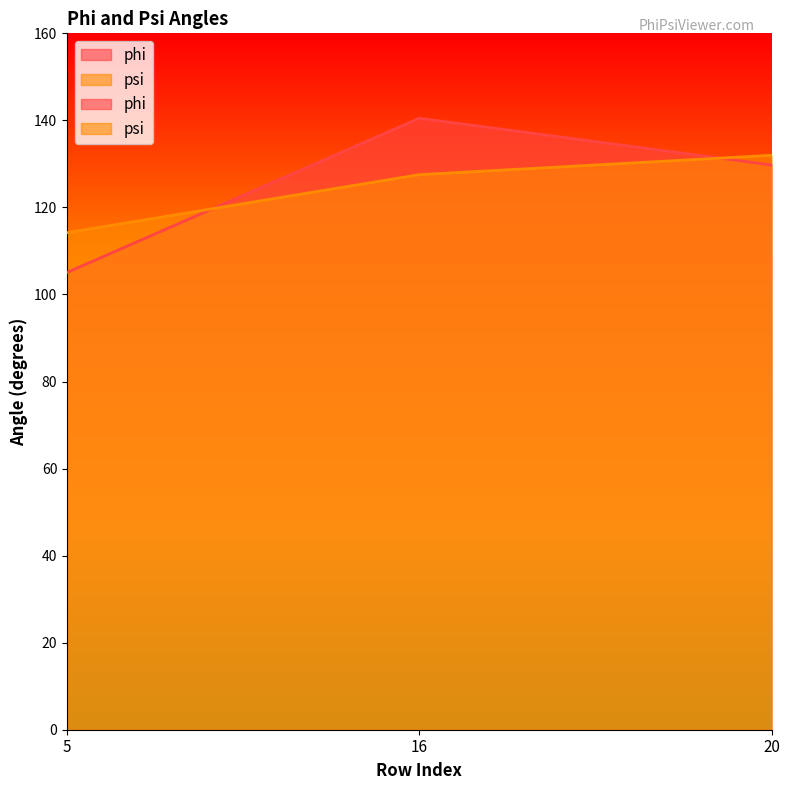

What is the value of the phi point at the 1st from the left?

105.1